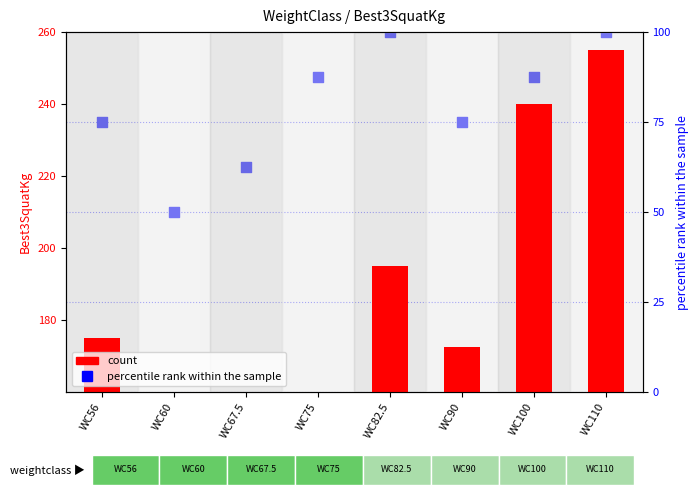

Which series reaches the minimum Y coordinate?

percentile rank within the sample